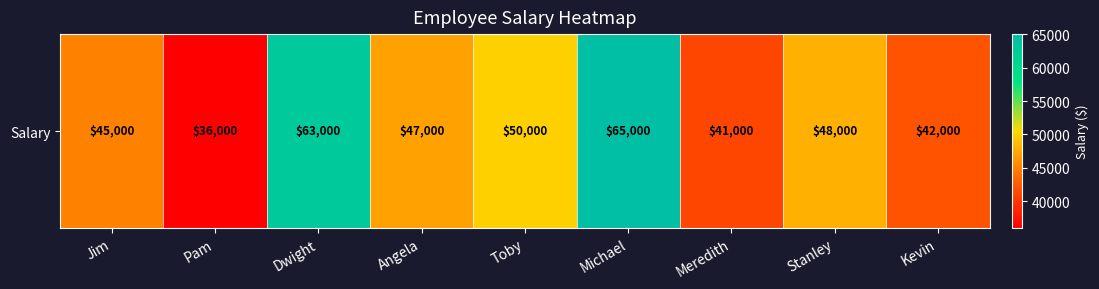

What is the sum of all values?

437000